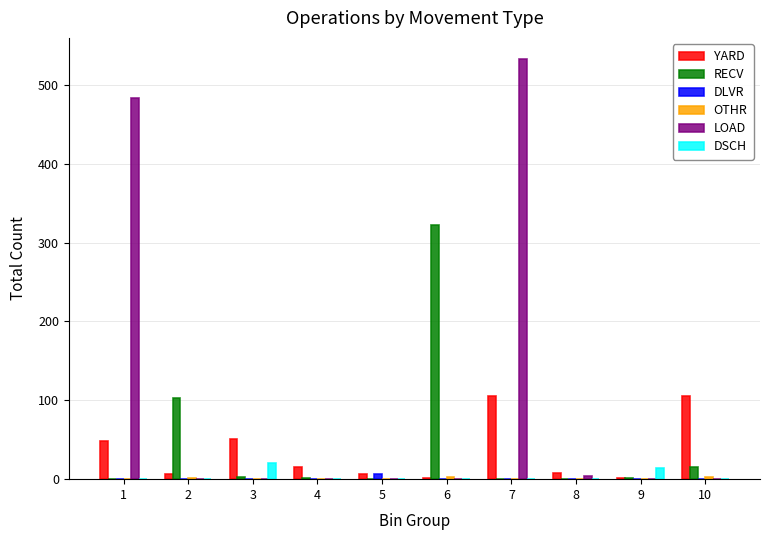

Between 4 and 10, which series saw the biggest shift?

YARD